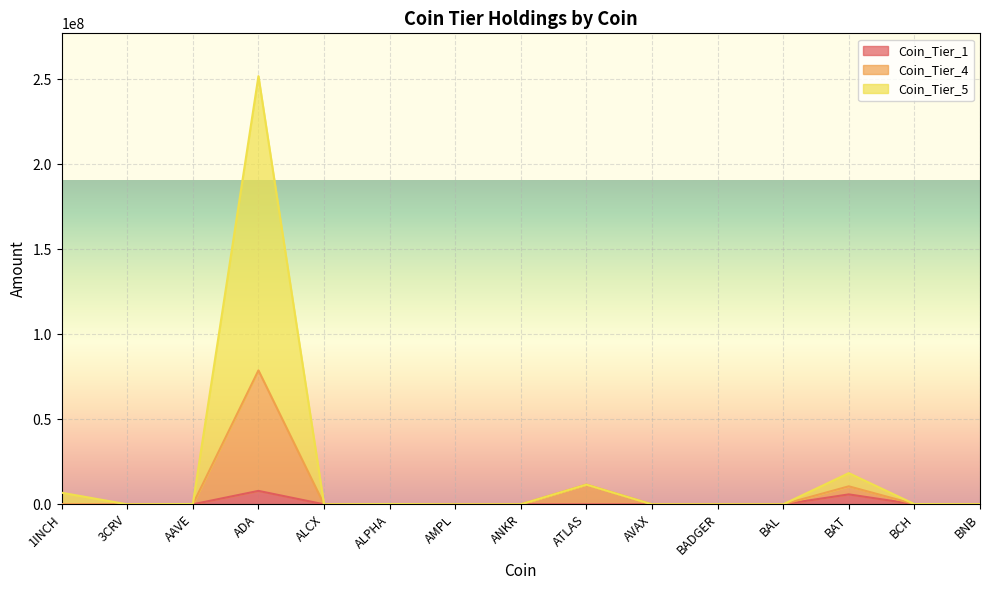

How many values in the Coin_Tier_4 series are below 24004?

7